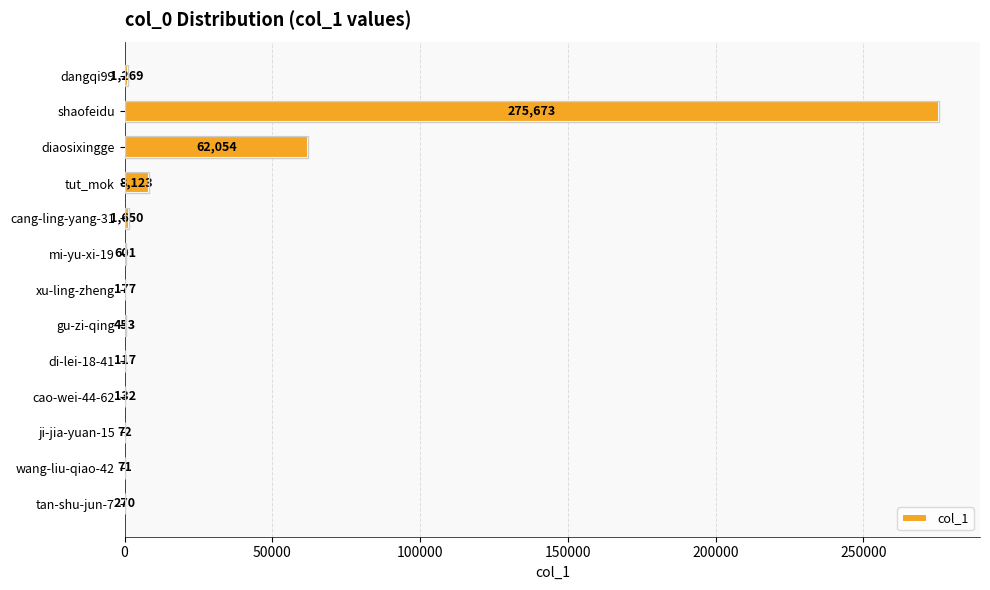

The chart shows a value of 601 at mi-yu-xi-19. True or false?

True